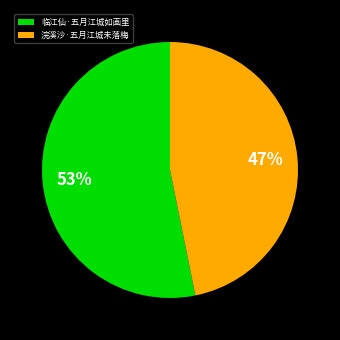

Is there a majority slice in this chart?

Yes